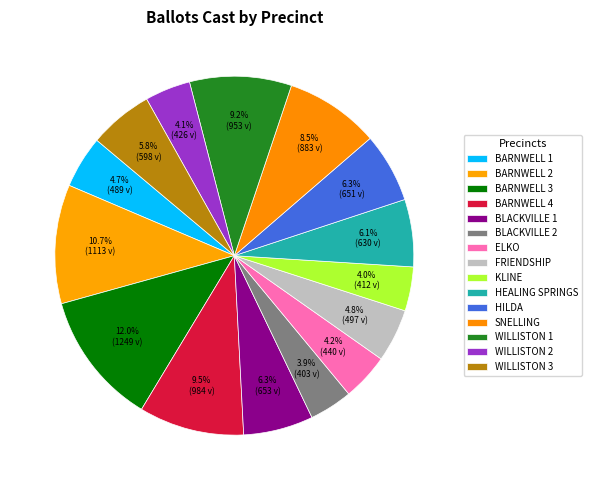

Is it true that HILDA is 6% of the pie?

True